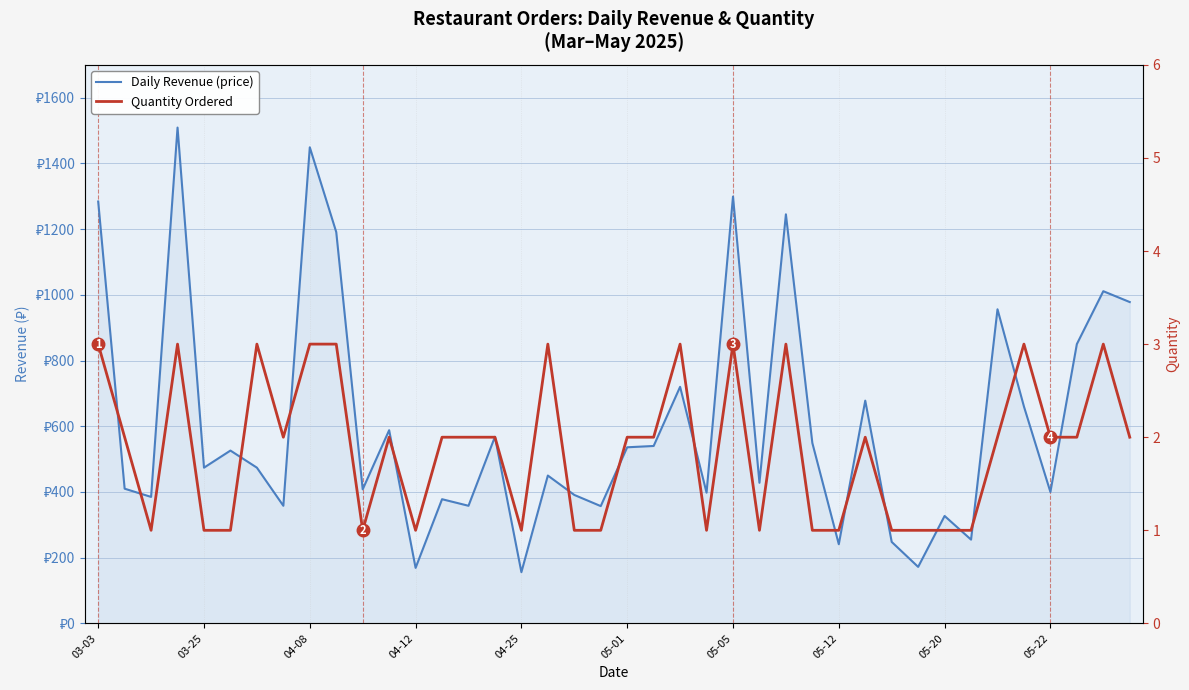

Which series has the largest range (max minus min)?

Daily Revenue (price)